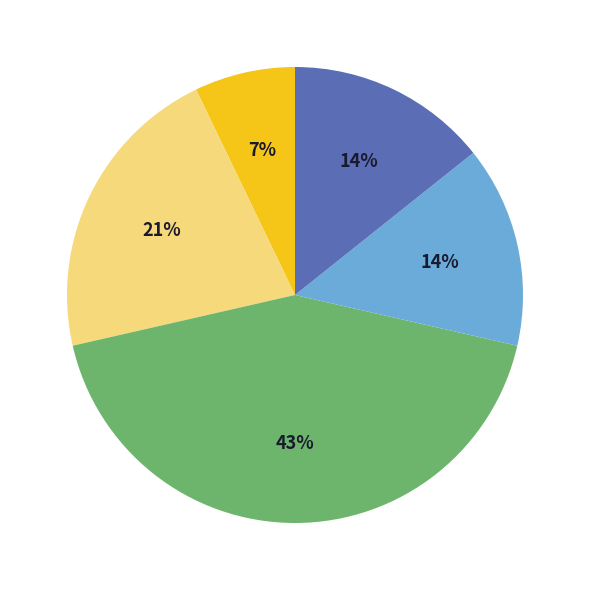

To the nearest percent, what is the difference between the largest and smallest slice percentages?

36%